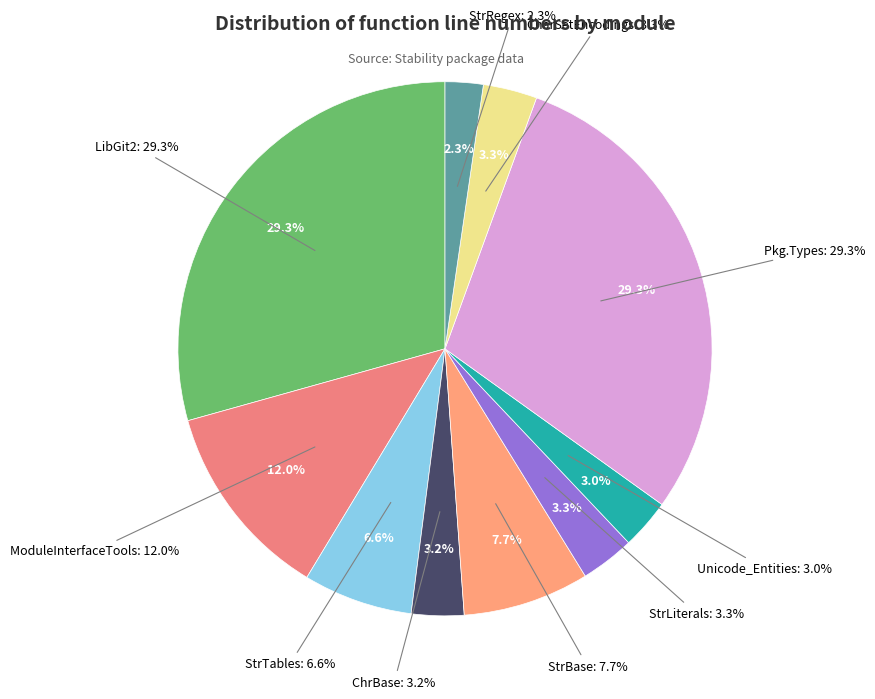

How many segments does this pie chart have?

10